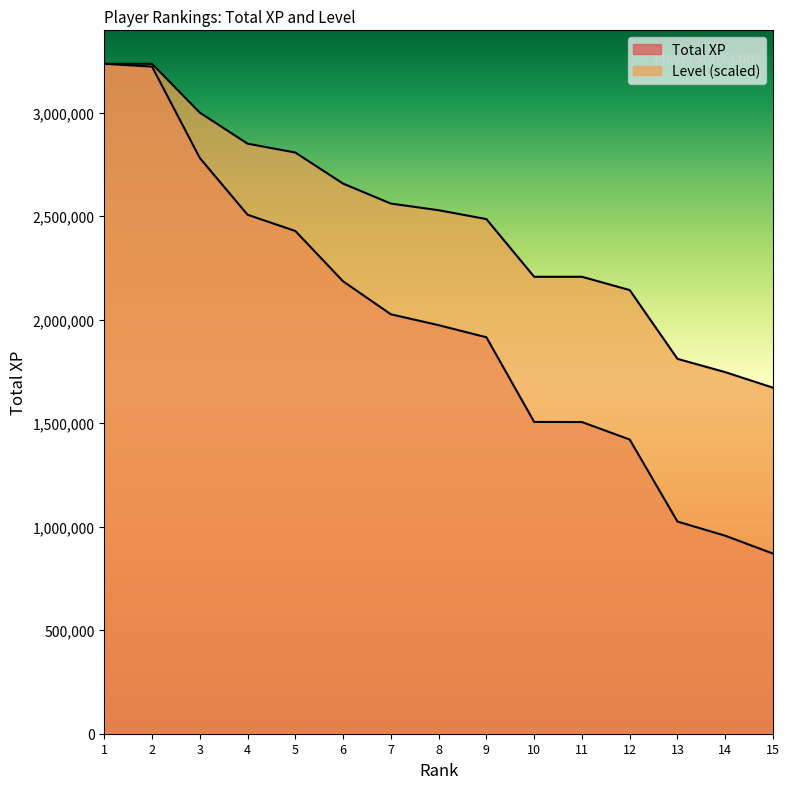

What is the approximate value of Level at 1?

3235378.0